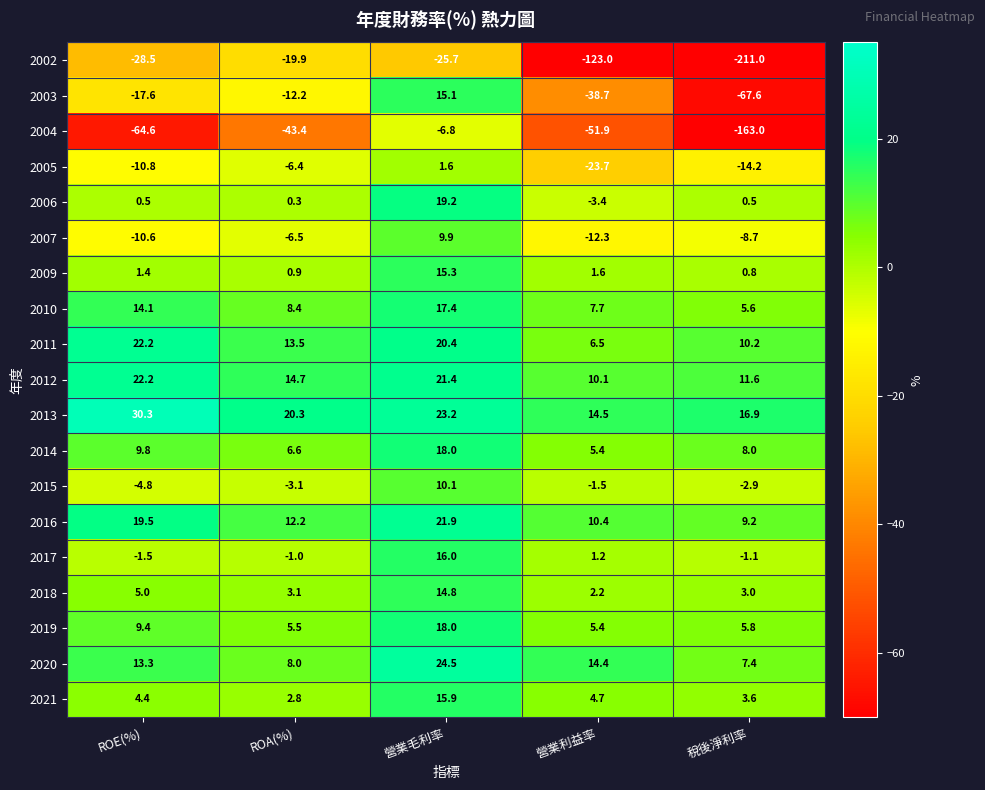

Is the value of 2006 at 營業毛利率 greater than the value of 2020 at ROA(%)?

Yes